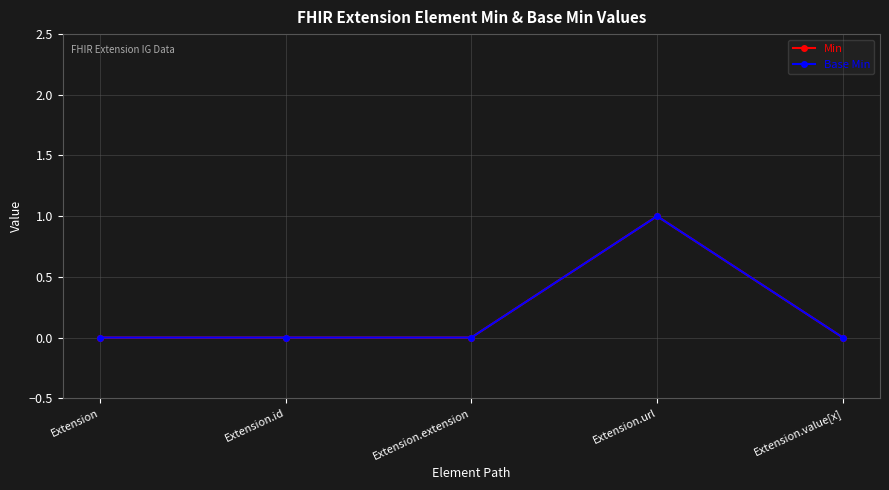

Reading left to right, list all the values displayed in this chart.

Min: 0	0	0	1	0
Base Min: 0	0	0	1	0